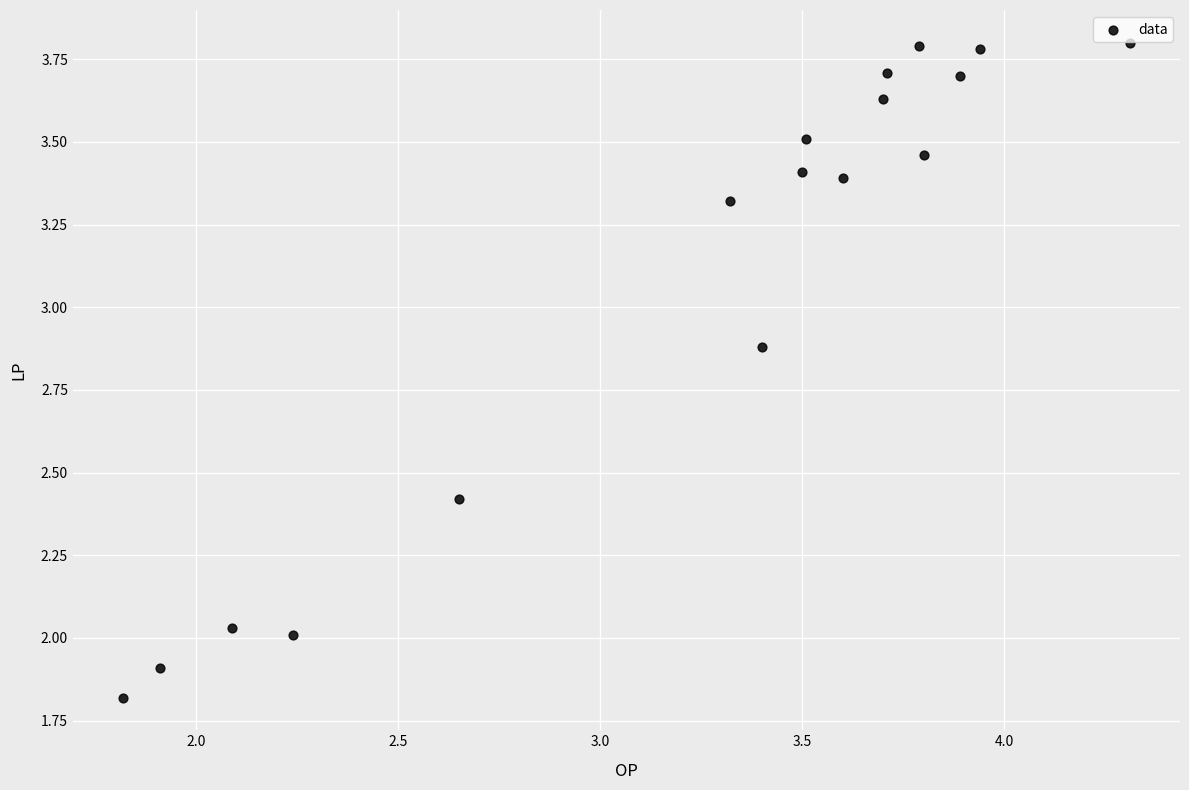

What is the range of X values (max minus min)?

2.5